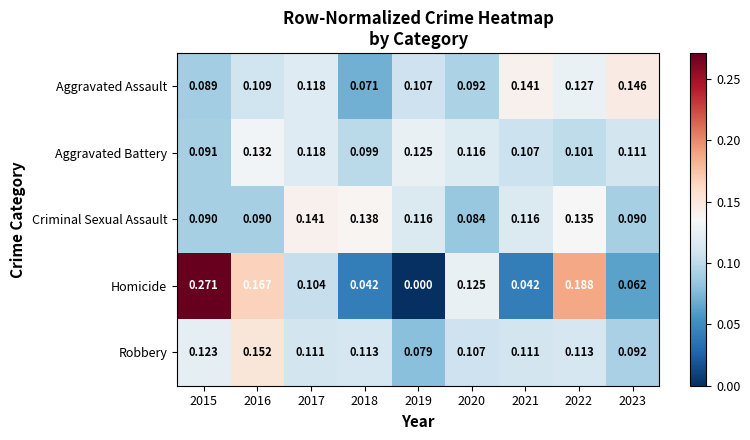

Is the value of Aggravated Battery at 2016 greater than the value of Criminal Sexual Assault at 2022?

No